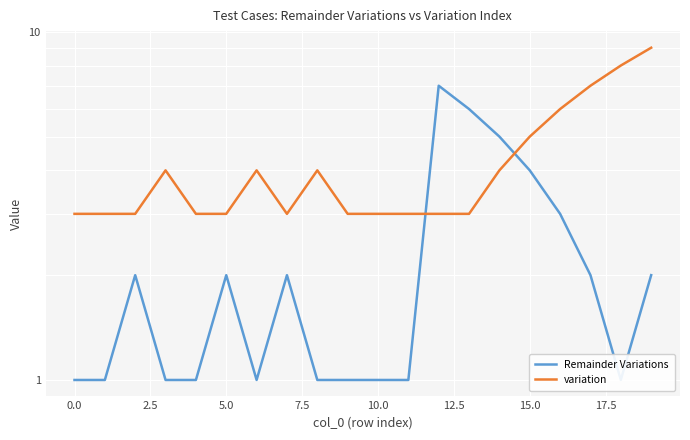

At how many categories does at least one series exceed 4?

8